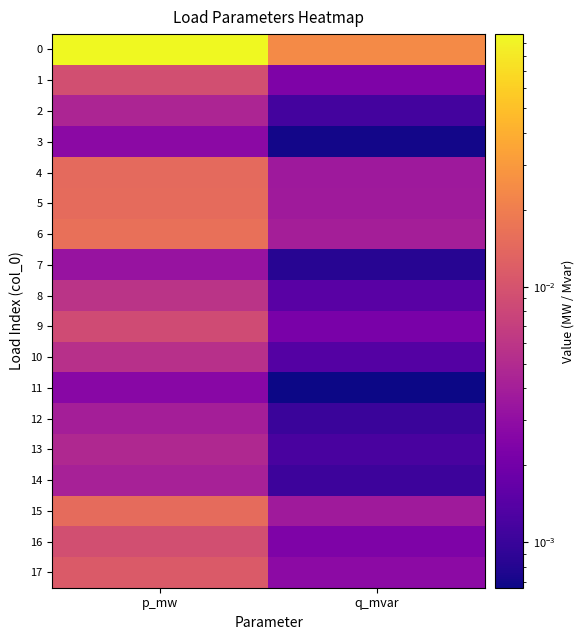

What is the spread (max minus min) of values at p_mw?

0.1